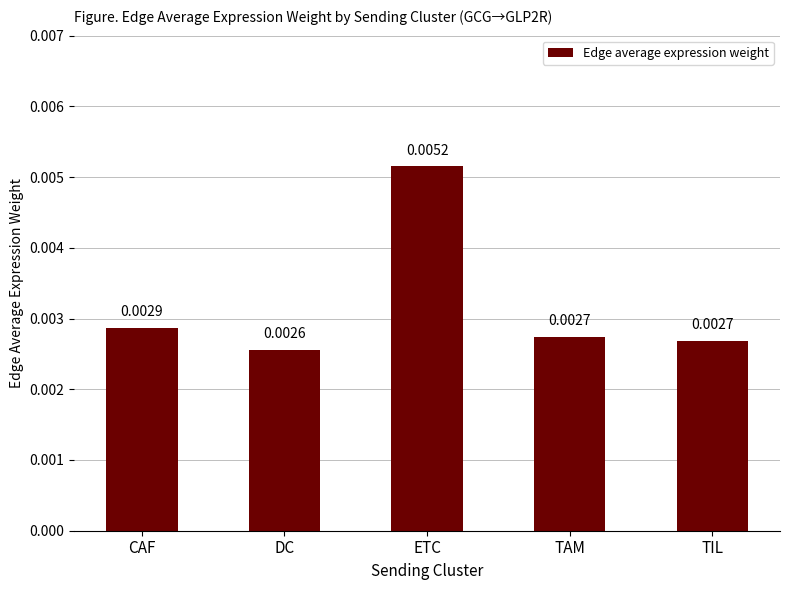

Where is the data nearest to the value 0?

DC